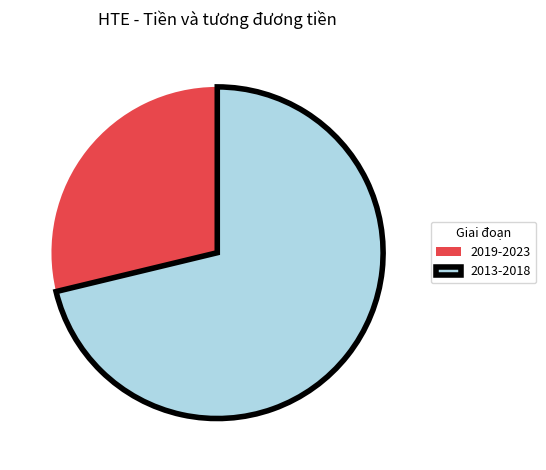

Which category has the smallest portion of the pie?

2019-2023